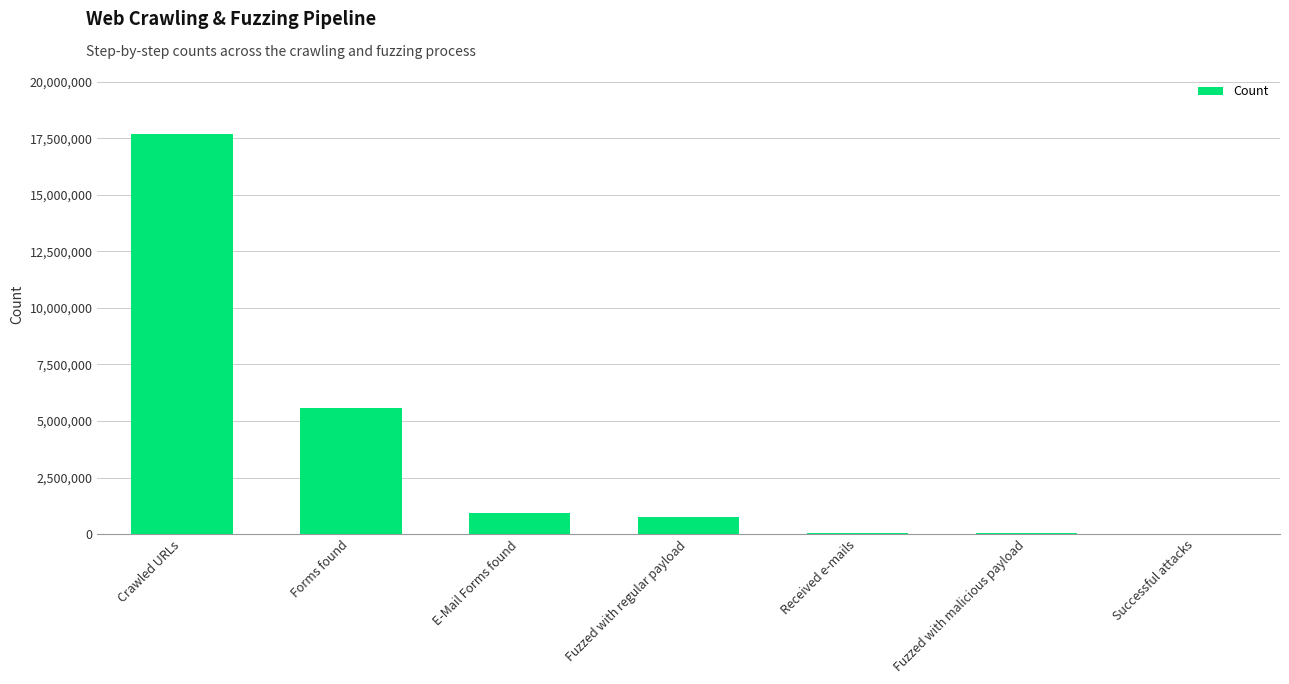

What is the sum of all values?

25008427